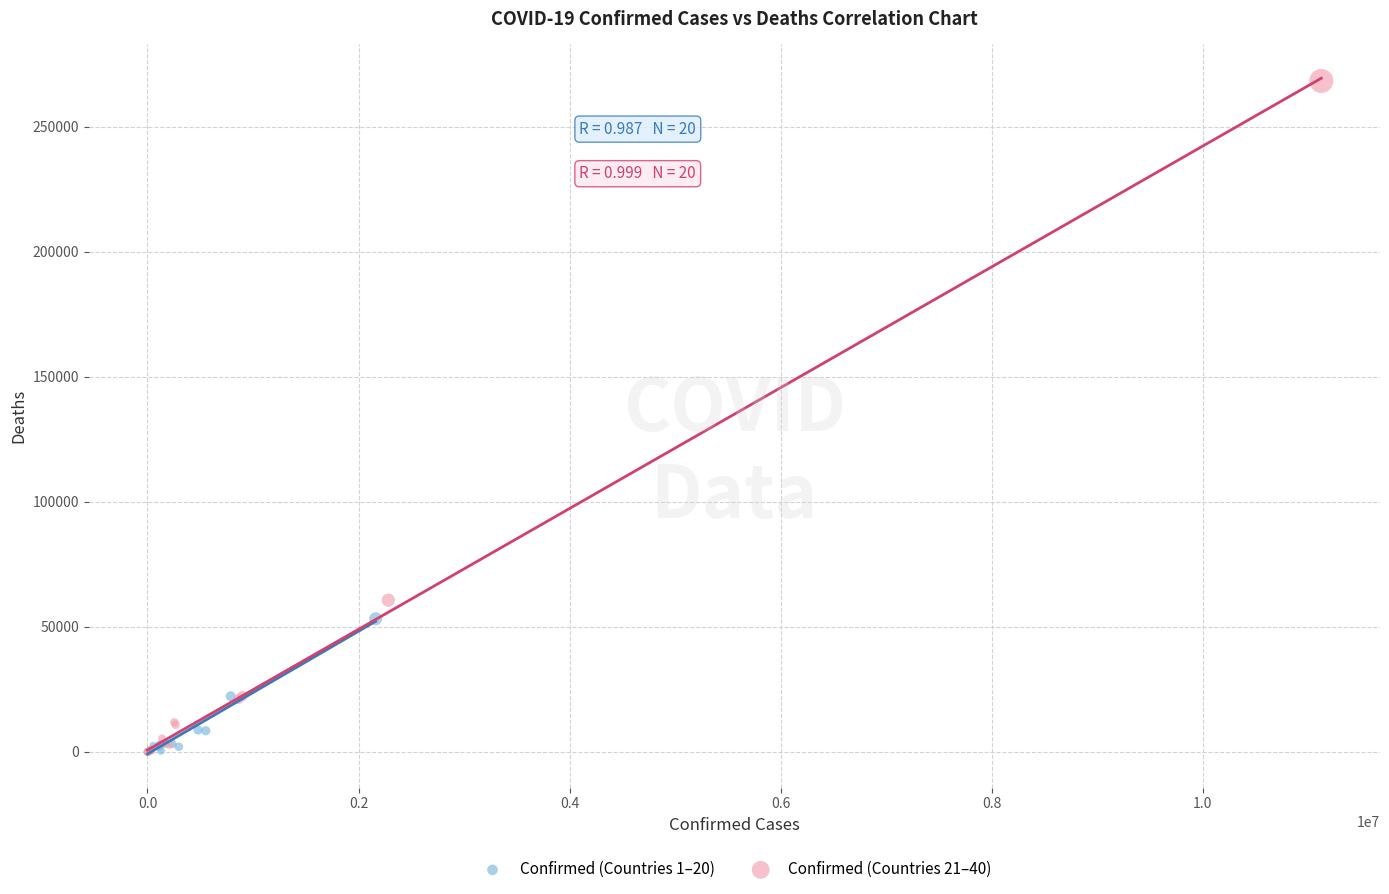

What are all the series names shown in the legend?

Confirmed (Countries 1–20), Confirmed (Countries 21–40)